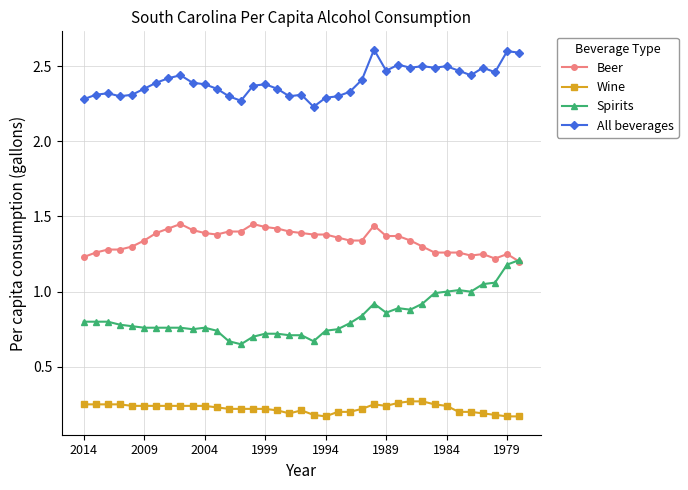

True or false: All beverages has more than 2 interior local peaks.

True